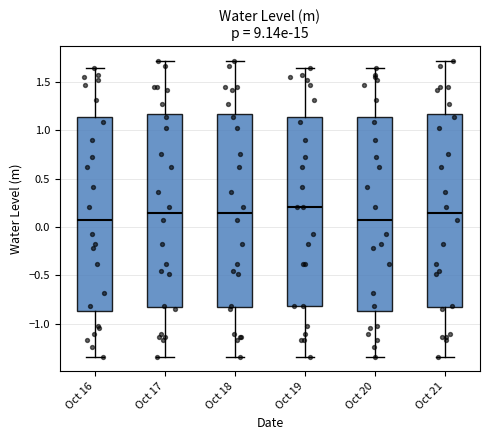

Reading left to right, read every box against the y-axis: the position of its median line, the range the box covers, and the ends of its whiskers. The values are not printed on the chart, so give them approximately, as read against the axis.

Oct 16: median 0.05, box -0.85 to 1.15, whiskers -1.35 to 1.65
Oct 17: median 0.15, box -0.85 to 1.15, whiskers -1.35 to 1.70
Oct 18: median 0.15, box -0.85 to 1.15, whiskers -1.35 to 1.70
Oct 19: median 0.20, box -0.80 to 1.15, whiskers -1.35 to 1.65
Oct 20: median 0.05, box -0.85 to 1.15, whiskers -1.35 to 1.65
Oct 21: median 0.15, box -0.85 to 1.15, whiskers -1.35 to 1.70